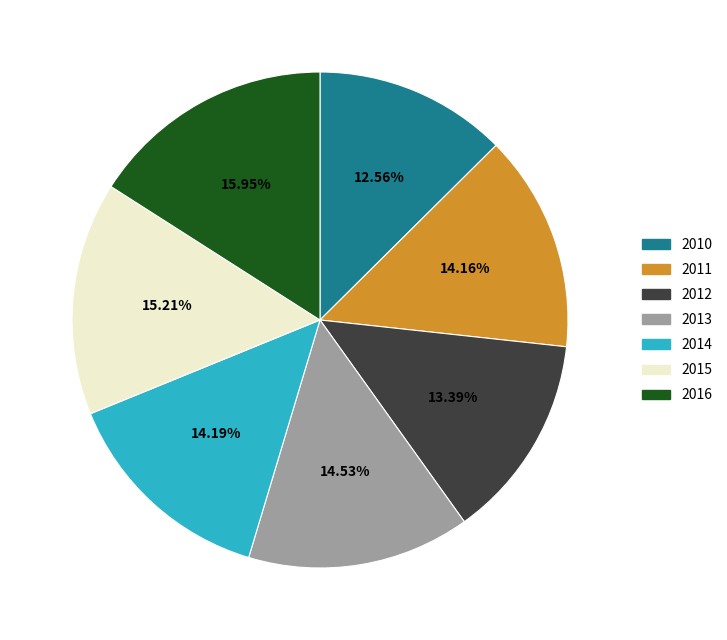

How much of the chart is everything except 2014?

85.8%